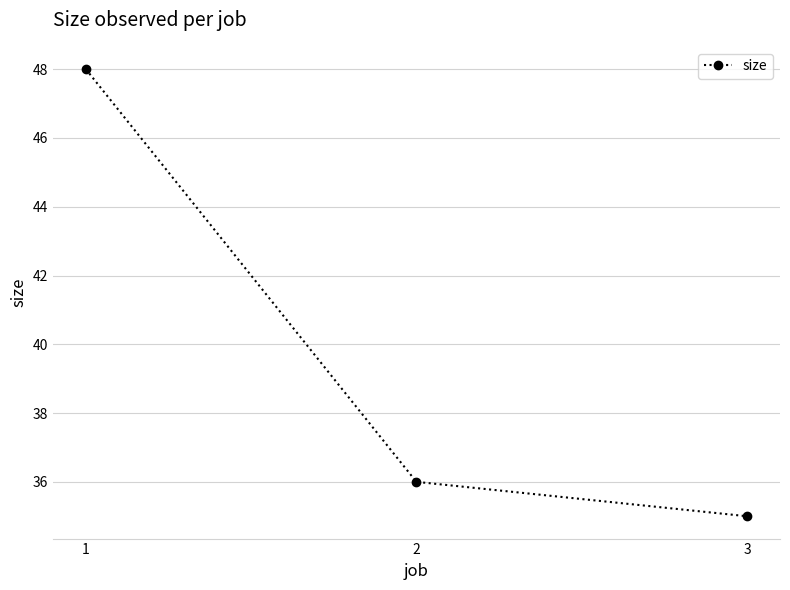

Between 1 and 2, which is larger?

1